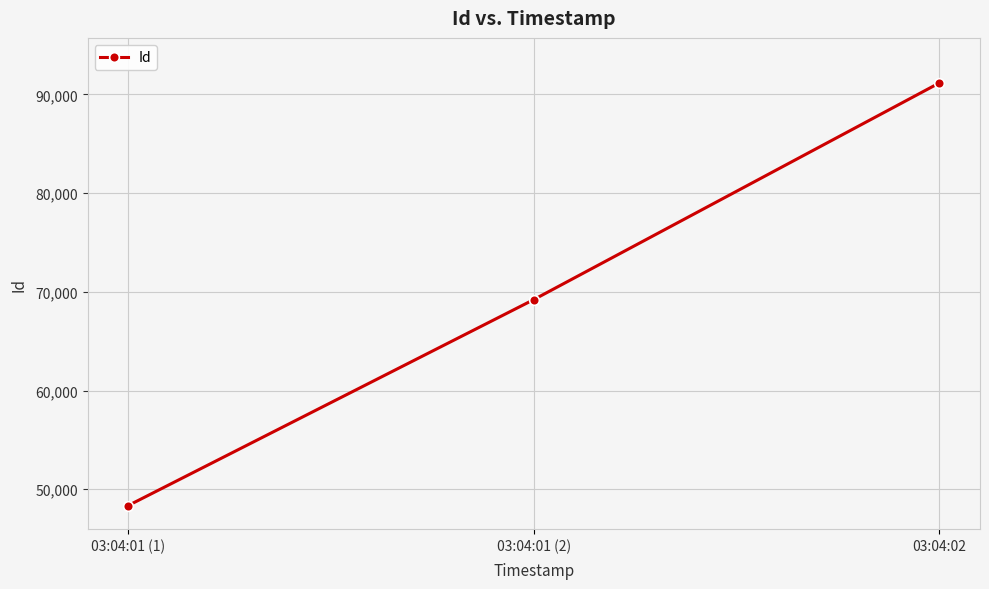

What is the difference between the values at 03:04:02 and 03:04:01 (1)?

42820